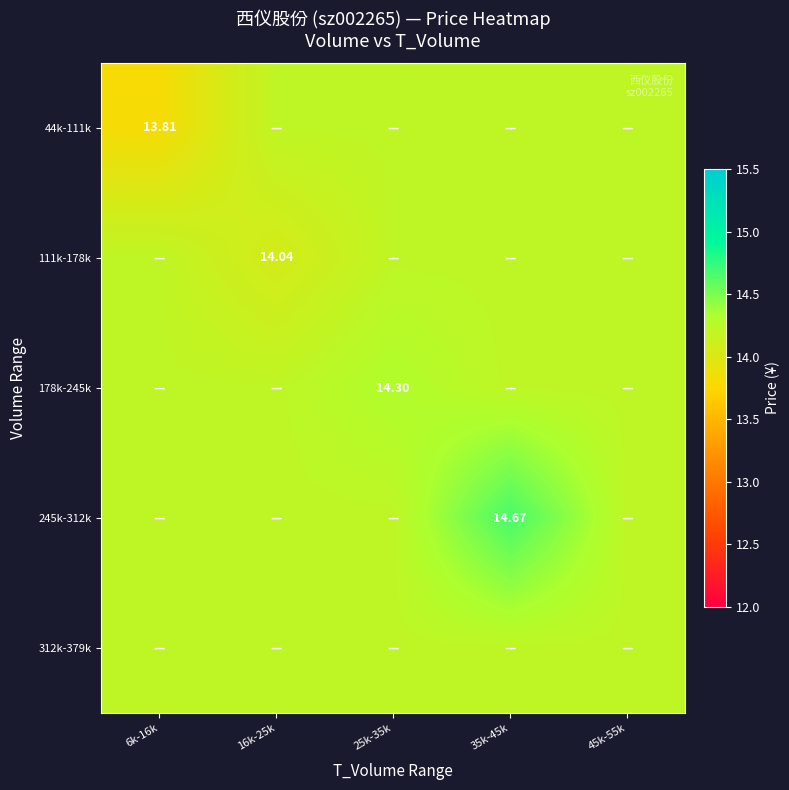

True or false: 44k-111k has a value of 14.2 at 16k-25k.

True